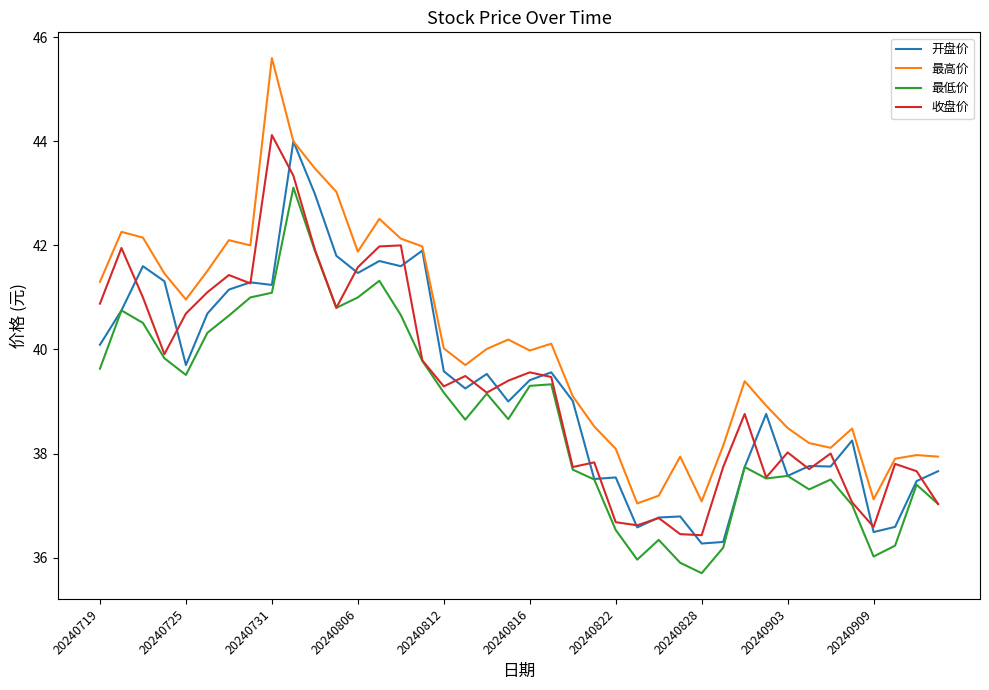

What is the highest value of the 最低价 series?

43.1